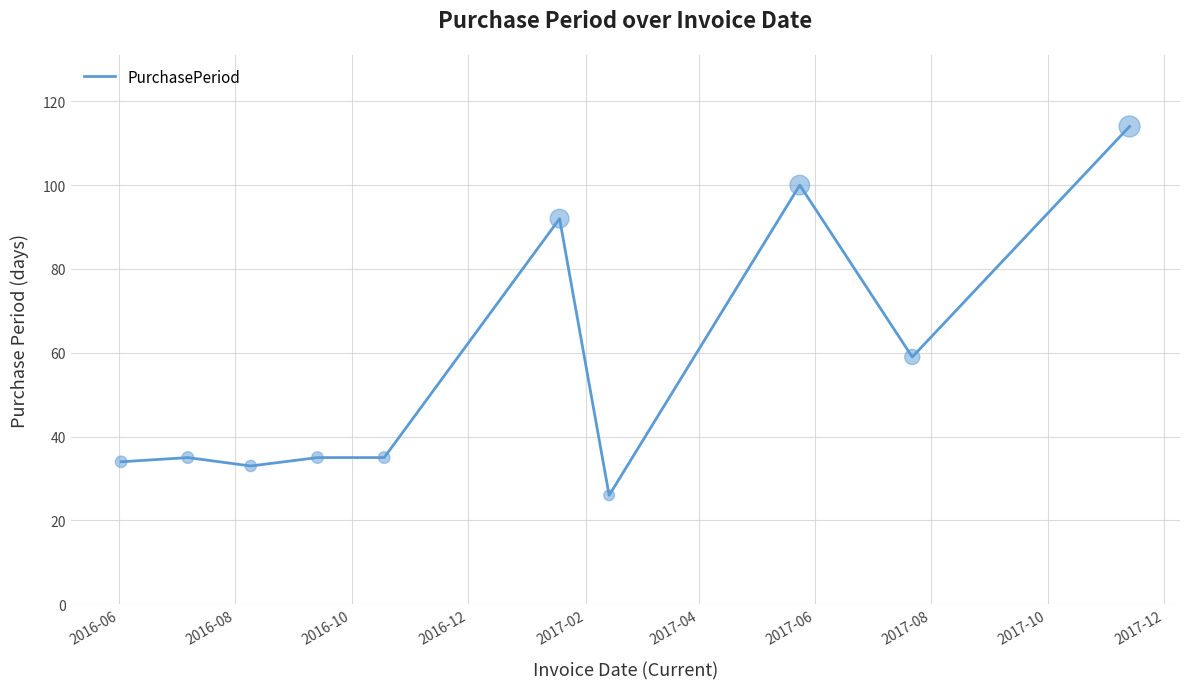

What is the difference between the maximum and minimum values?

88